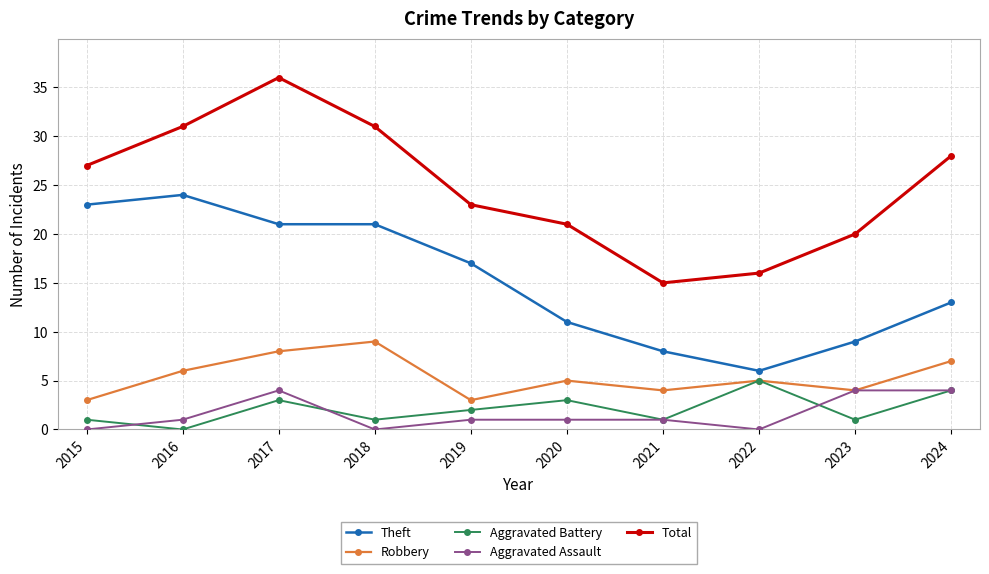

What value does the Aggravated Battery series have at 2017?

3